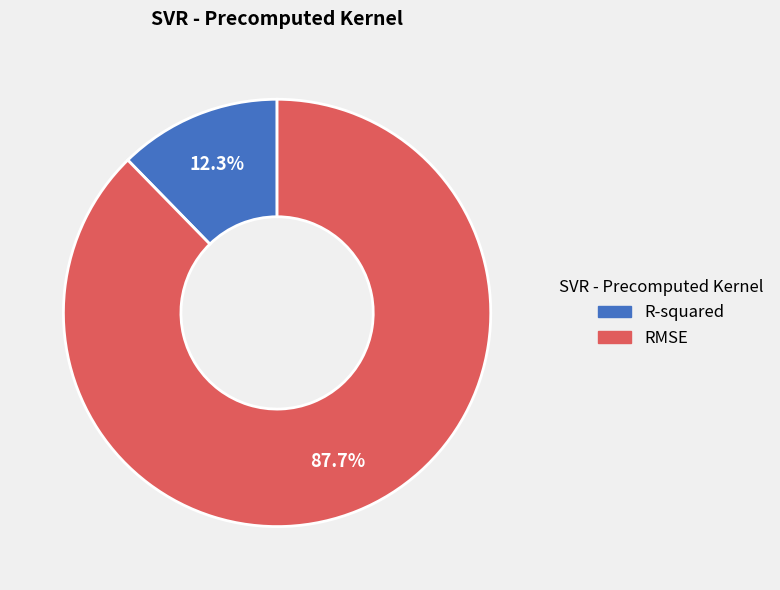

To the nearest percent, what is the combined percentage of RMSE and R-squared?

100%